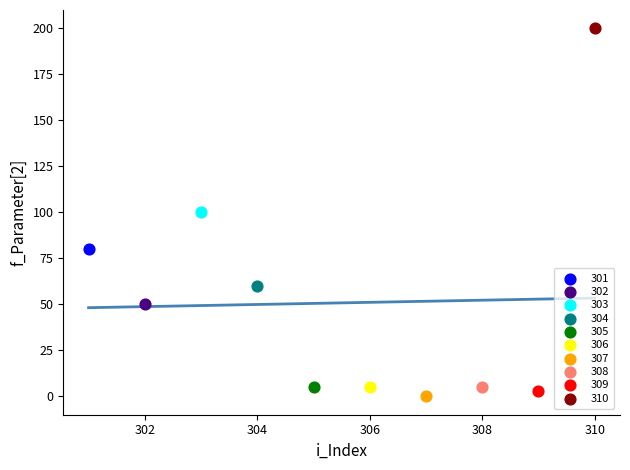

Which series reaches the maximum Y coordinate?

310